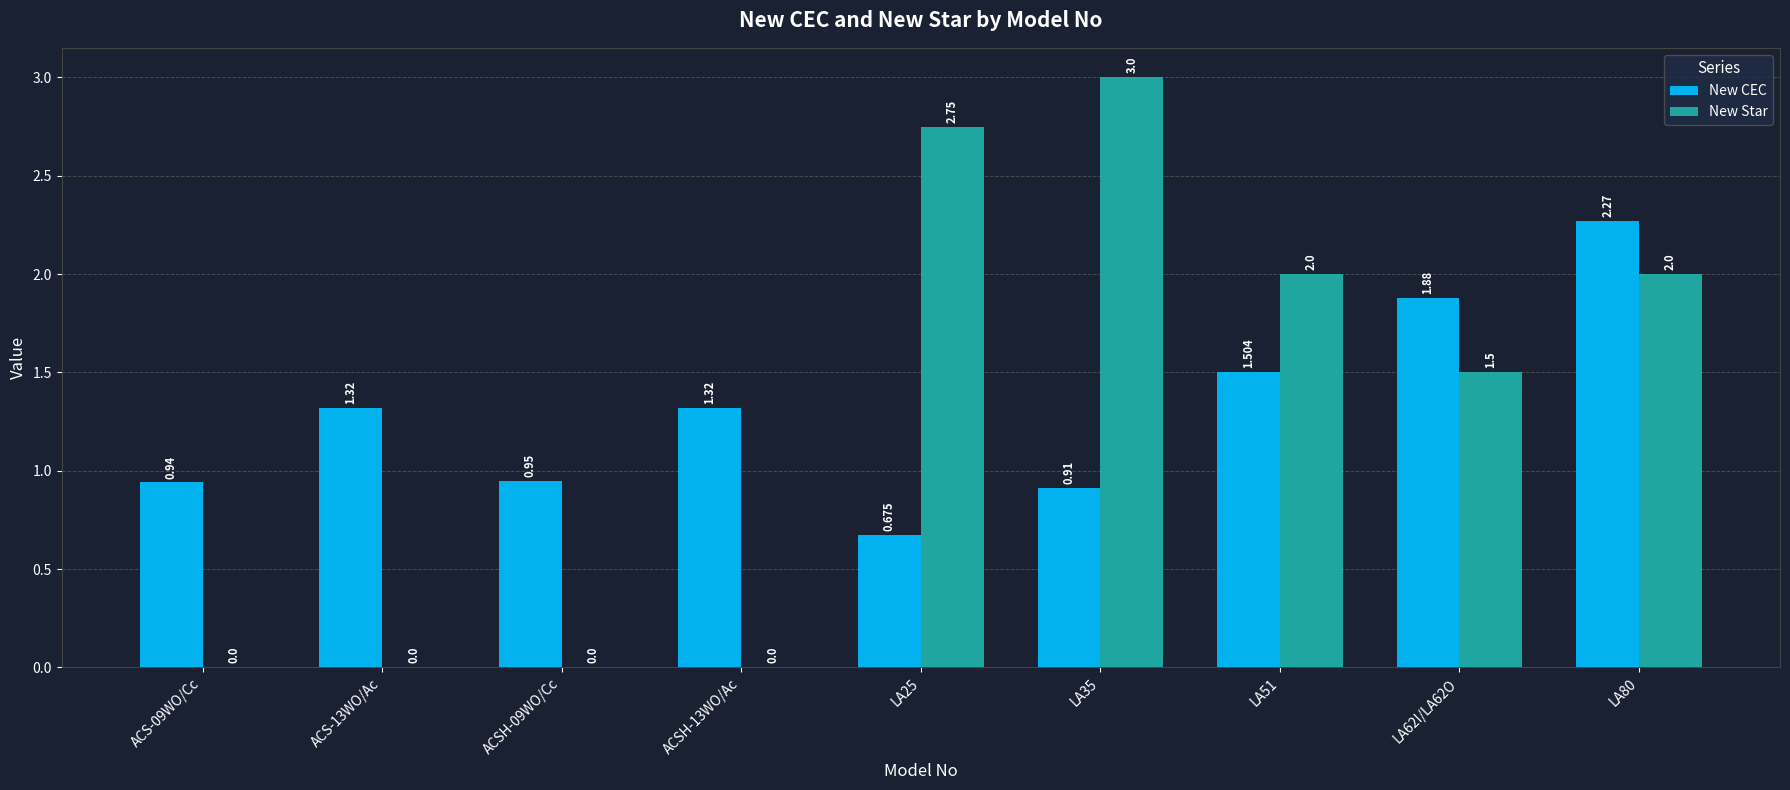

How many values in the New Star series exceed 1?

5